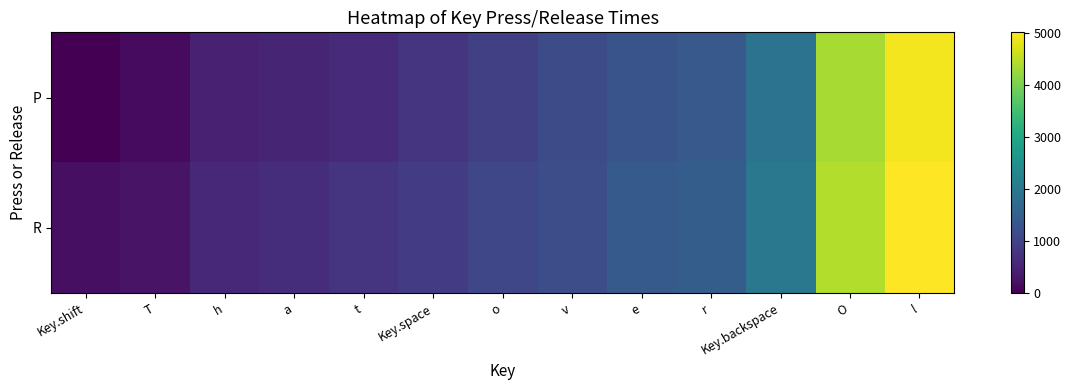

List the series in order of their overall mean, lowest first.

P, R